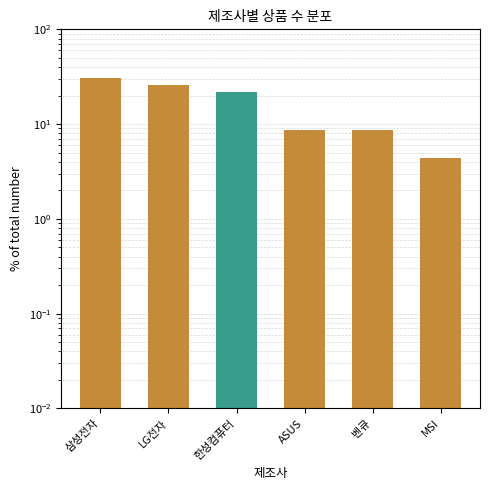

The chart shows a value of 21.7 at 한성컴퓨터. True or false?

True